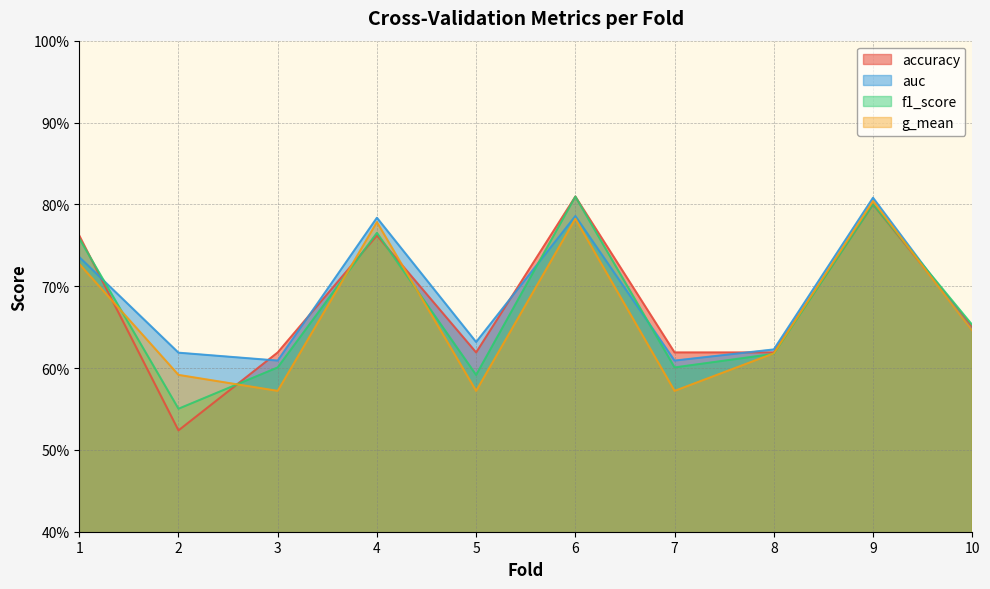

At 9, list the series in order from smallest to largest.

accuracy, f1_score, g_mean, auc